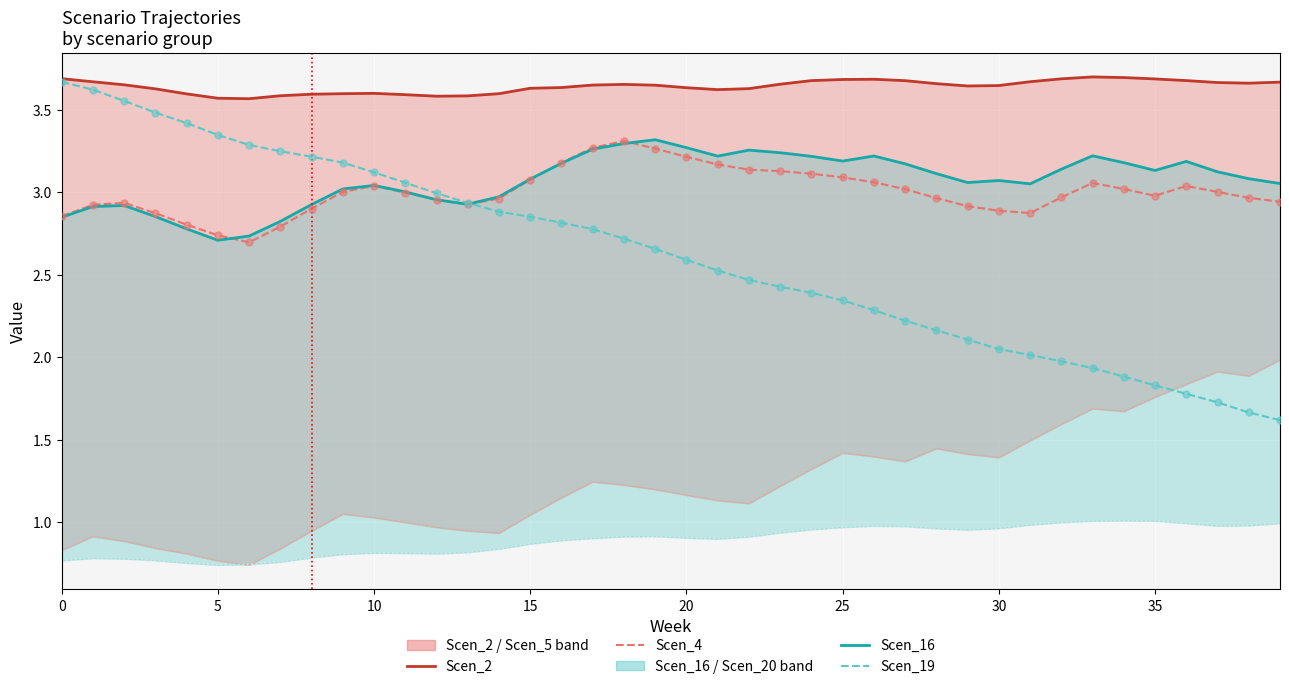

Is the value of Scen_19 at 14 greater than the value of Scen_5 at 19?

Yes